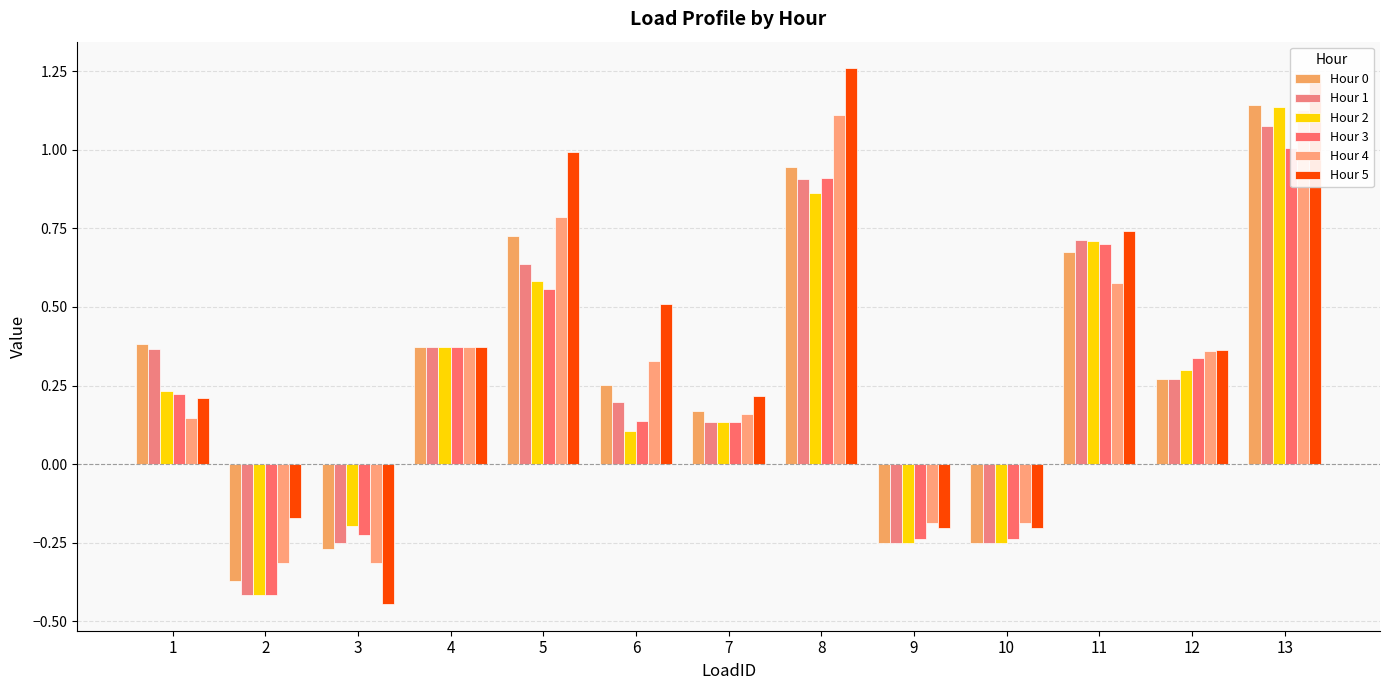

Is the value of Hour 5 at 6 greater than the value of Hour 4 at 10?

Yes